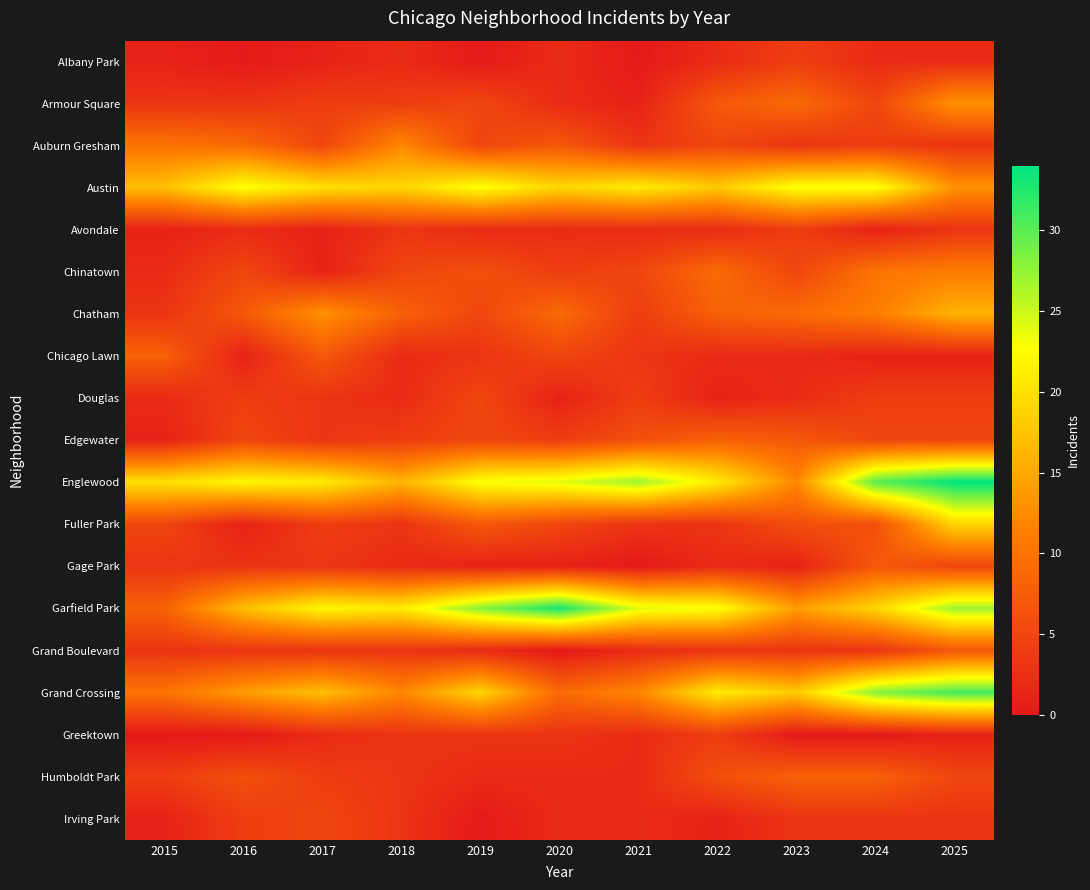

Reading left to right, what are all the values shown in this chart?

Albany Park: 2015=1	2016=0	2017=1	2018=2	2019=0	2020=2	2021=0	2022=2	2023=4	2024=2	2025=2
Armour Square: 2015=3	2016=3	2017=4	2018=4	2019=5	2020=2	2021=1	2022=7	2023=9	2024=5	2025=13
Auburn Gresham: 2015=10	2016=9	2017=5	2018=12	2019=5	2020=7	2021=3	2022=5	2023=3	2024=4	2025=3
Austin: 2015=17	2016=23	2017=20	2018=19	2019=23	2020=19	2021=21	2022=18	2023=23	2024=23	2025=13
Avondale: 2015=1	2016=2	2017=1	2018=3	2019=2	2020=2	2021=2	2022=2	2023=4	2024=1	2025=3
Chinatown: 2015=2	2016=5	2017=1	2018=5	2019=6	2020=4	2021=5	2022=9	2023=5	2024=10	2025=11
Chatham: 2015=3	2016=7	2017=13	2018=8	2019=5	2020=9	2021=4	2022=8	2023=9	2024=11	2025=16
Chicago Lawn: 2015=8	2016=1	2017=7	2018=2	2019=3	2020=5	2021=3	2022=2	2023=2	2024=1	2025=1
Douglas: 2015=2	2016=4	2017=3	2018=2	2019=5	2020=1	2021=4	2022=1	2023=2	2024=4	2025=4
Edgewater: 2015=1	2016=5	2017=3	2018=4	2019=5	2020=4	2021=6	2022=8	2023=7	2024=5	2025=5
Englewood: 2015=20	2016=22	2017=21	2018=16	2019=23	2020=24	2021=27	2022=21	2023=12	2024=30	2025=34
Fuller Park: 2015=5	2016=1	2017=4	2018=3	2019=7	2020=5	2021=3	2022=3	2023=6	2024=6	2025=19
Gage Park: 2015=3	2016=3	2017=3	2018=2	2019=1	2020=1	2021=0	2022=2	2023=1	2024=7	2025=5
Garfield Park: 2015=8	2016=17	2017=22	2018=21	2019=28	2020=33	2021=24	2022=23	2023=14	2024=19	2025=27
Grand Boulevard: 2015=3	2016=3	2017=3	2018=3	2019=2	2020=0	2021=2	2022=3	2023=3	2024=3	2025=7
Grand Crossing: 2015=10	2016=14	2017=17	2018=12	2019=19	2020=9	2021=12	2022=21	2023=18	2024=28	2025=31
Greektown: 2015=0	2016=0	2017=2	2018=3	2019=3	2020=3	2021=2	2022=4	2023=0	2024=0	2025=1
Humboldt Park: 2015=4	2016=6	2017=4	2018=3	2019=2	2020=2	2021=2	2022=6	2023=8	2024=8	2025=5
Irving Park: 2015=1	2016=4	2017=5	2018=3	2019=0	2020=2	2021=2	2022=1	2023=3	2024=3	2025=3